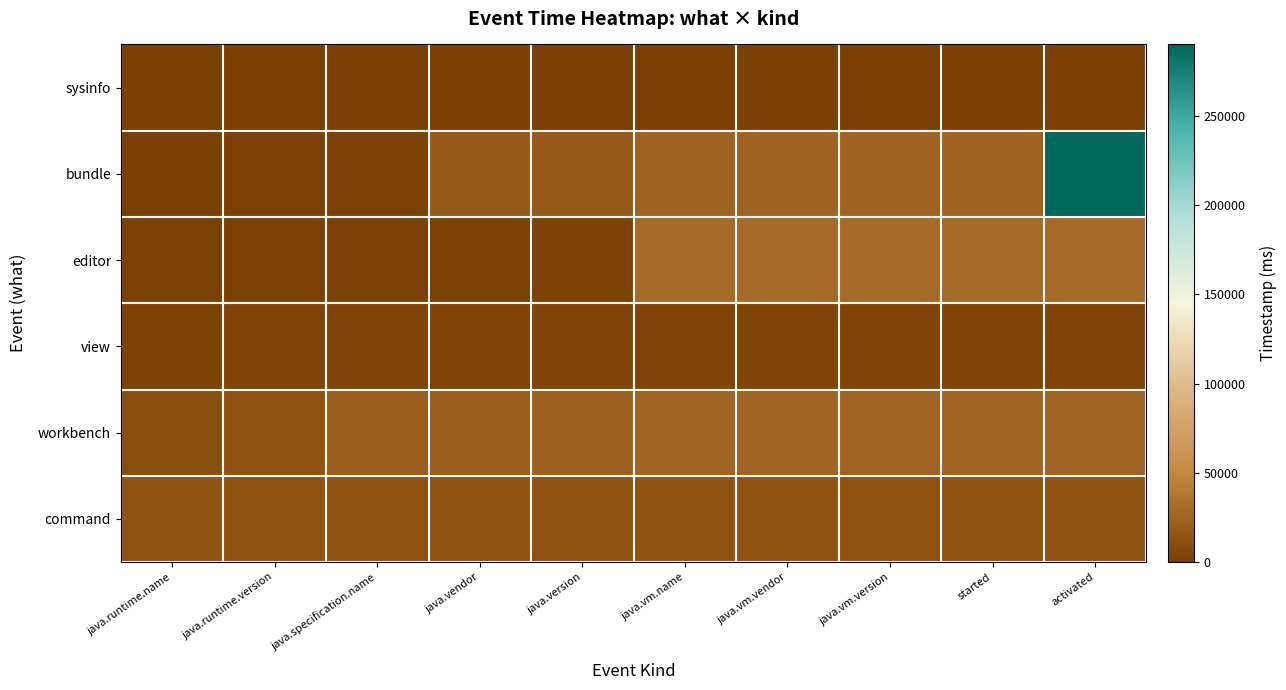

Which series changed the most between java.vm.vendor and activated?

bundle